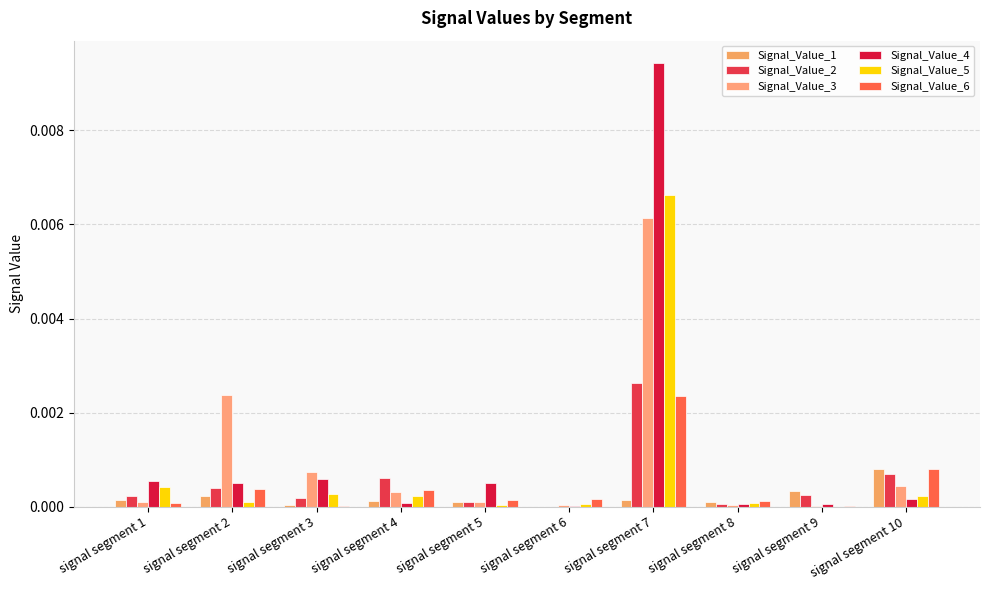

Count the number of categories in the chart.

10